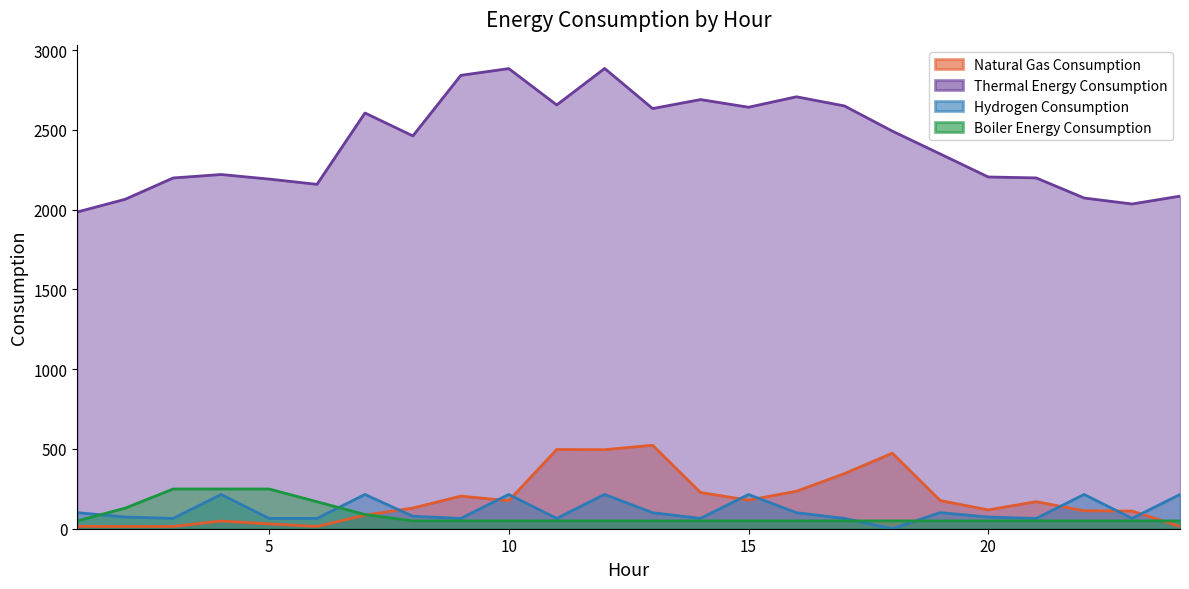

What is the difference between the maximum and minimum values in the Boiler Energy Consumption series?

200.0